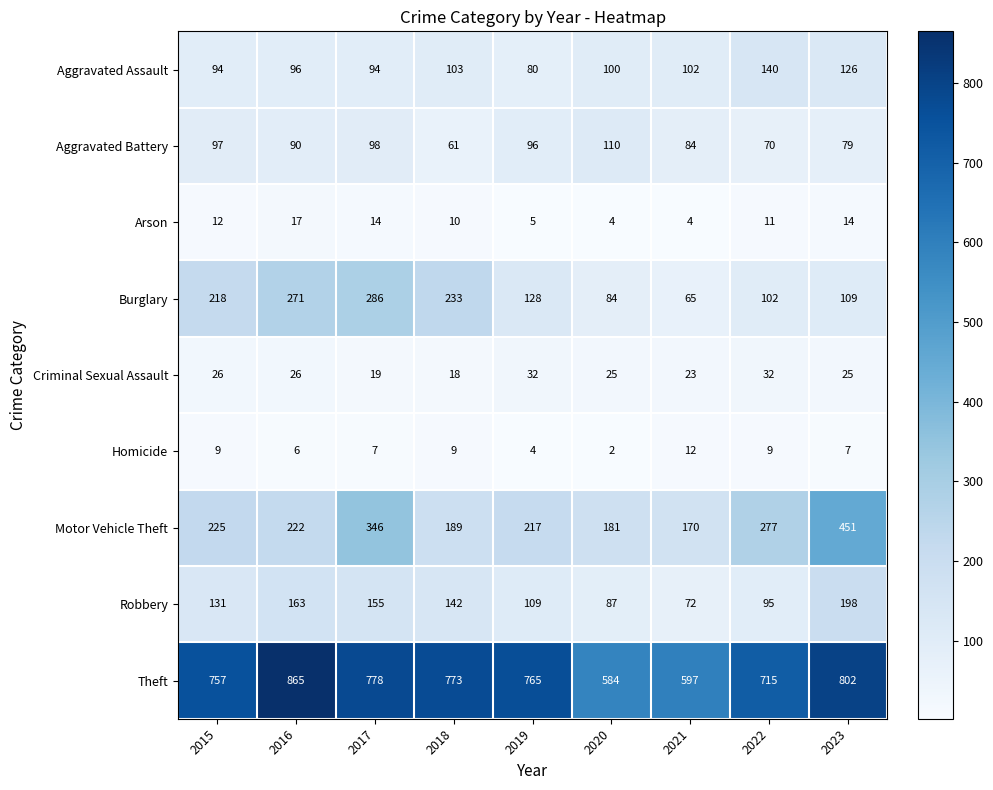

At 2023, list the series in order from largest to smallest.

Theft, Motor Vehicle Theft, Robbery, Aggravated Assault, Burglary, Aggravated Battery, Criminal Sexual Assault, Arson, Homicide